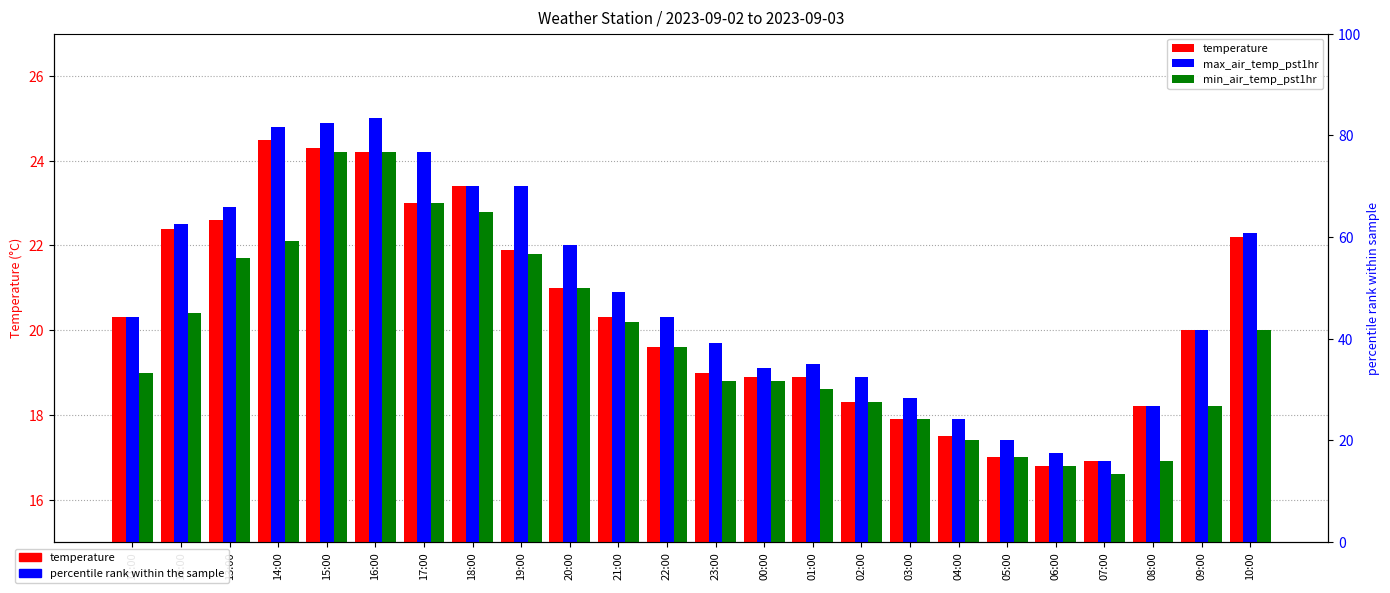

Where is min_air_temp_pst1hr nearest to the value 20?

10:00